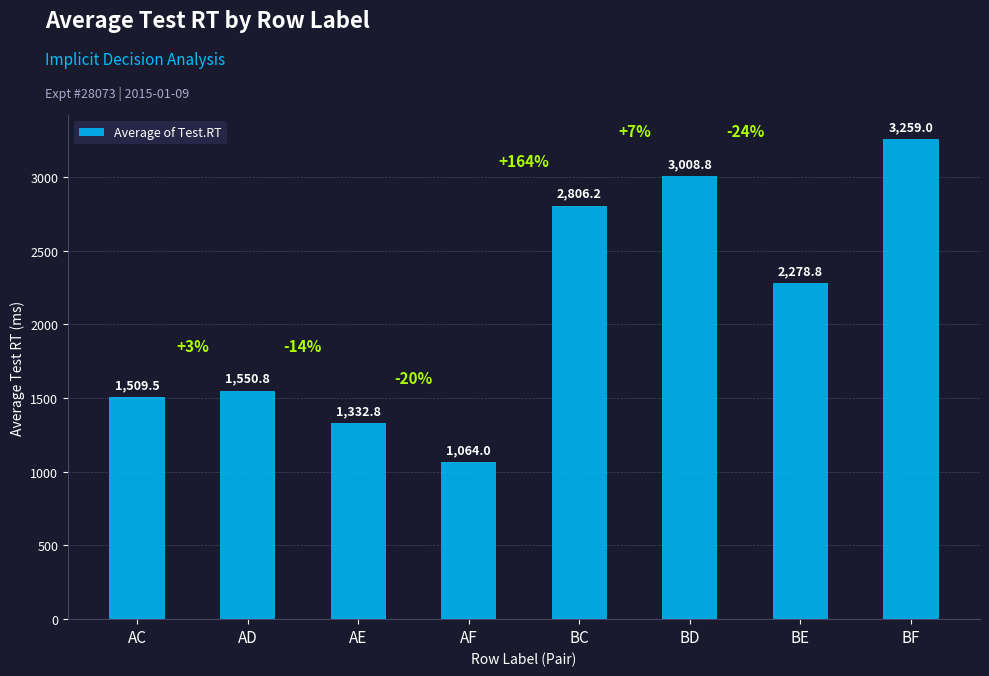

What is the sum of all values?

16809.8